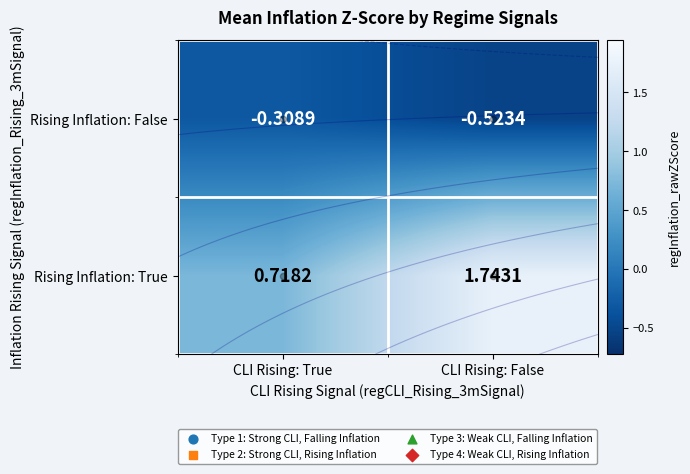

What is the smallest value displayed?

-0.5